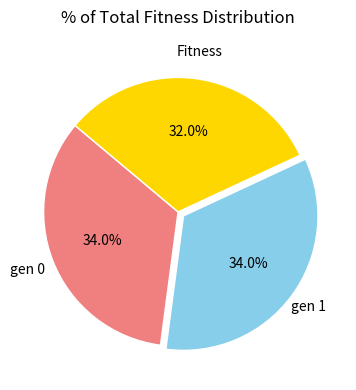

Does any single category account for the majority?

No